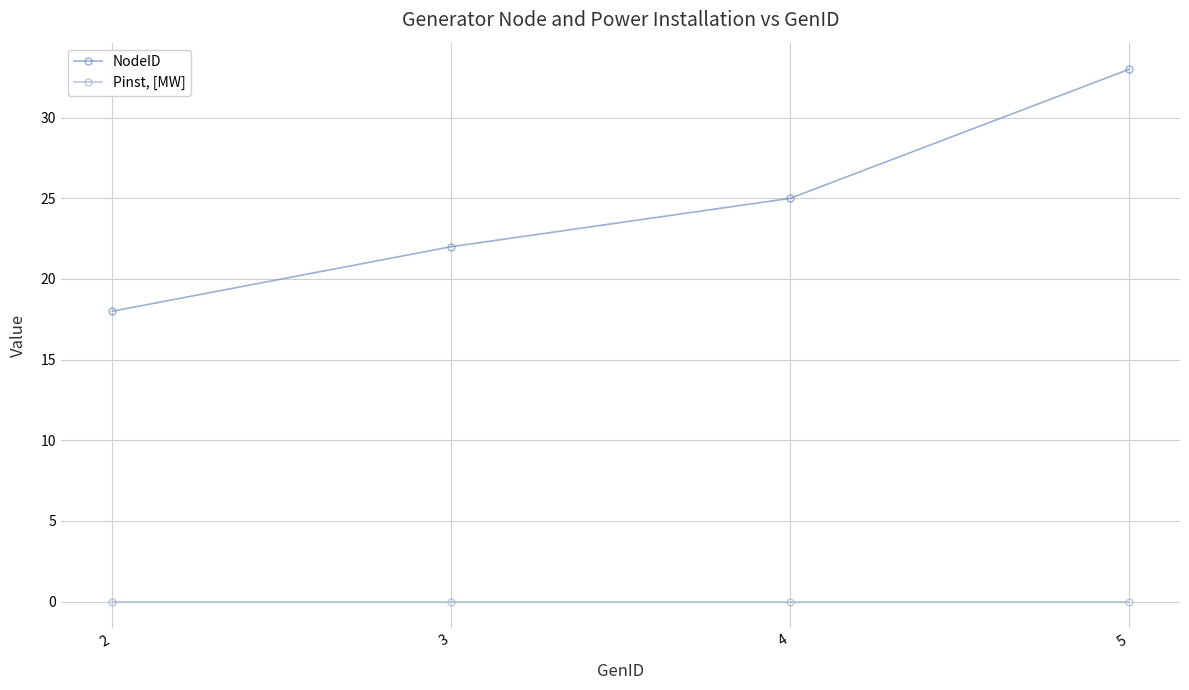

Which category has the highest value across all series?

5